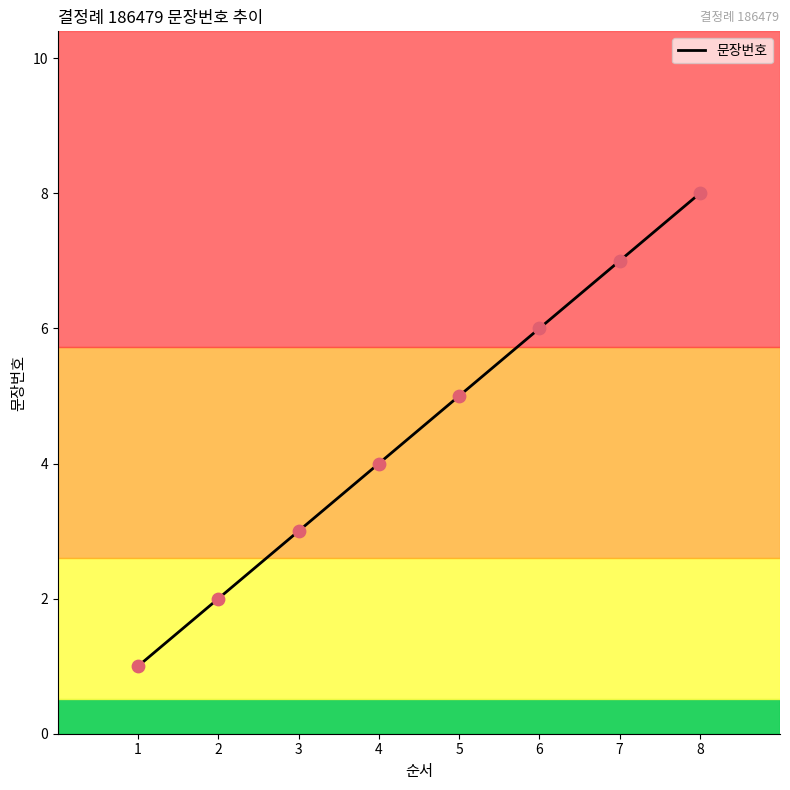

Which has a higher value, 7 or 4?

7